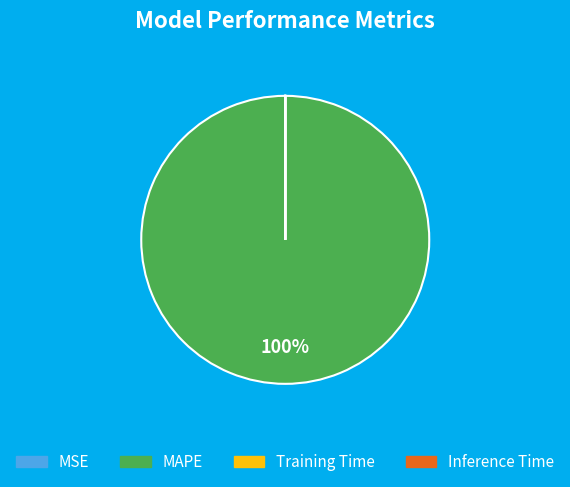

Which slice is the largest?

MAPE